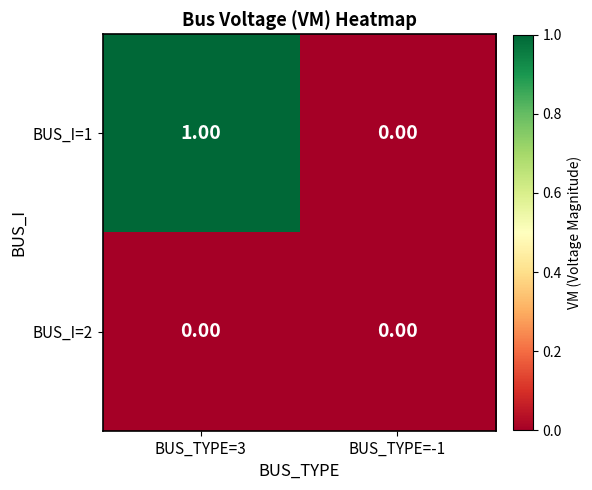

How many distinct data groups are displayed?

2